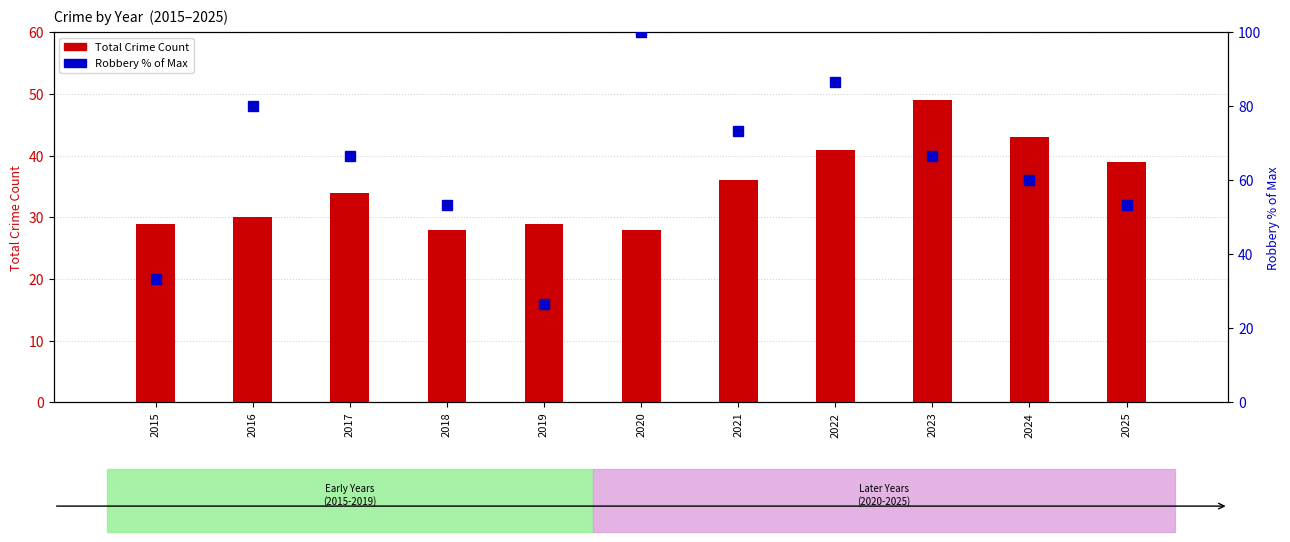

What is the maximum value for Total Crime Count?

49.0